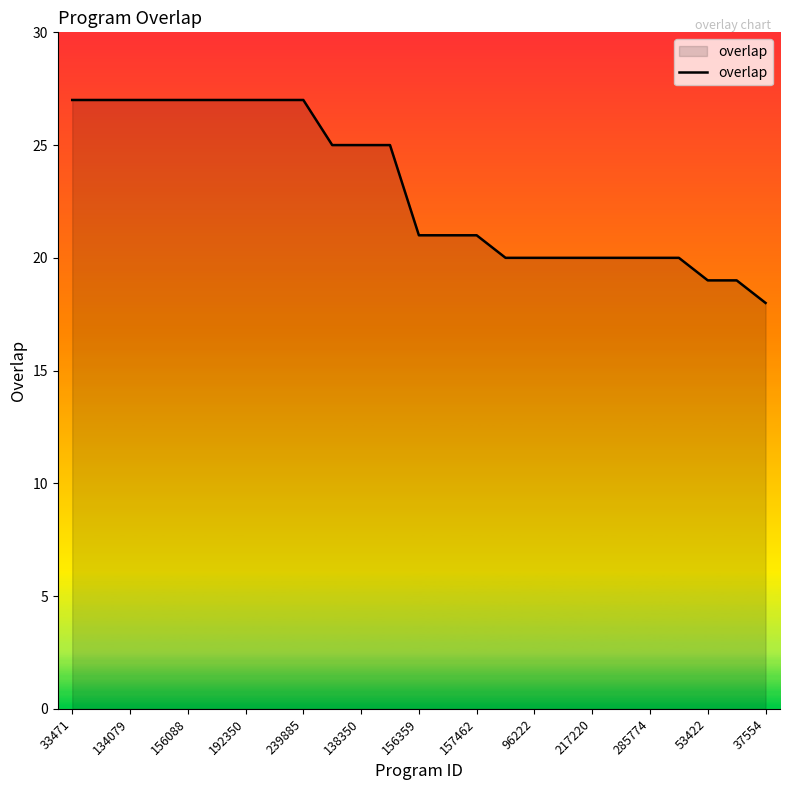

What is the difference between the maximum and minimum values?

9